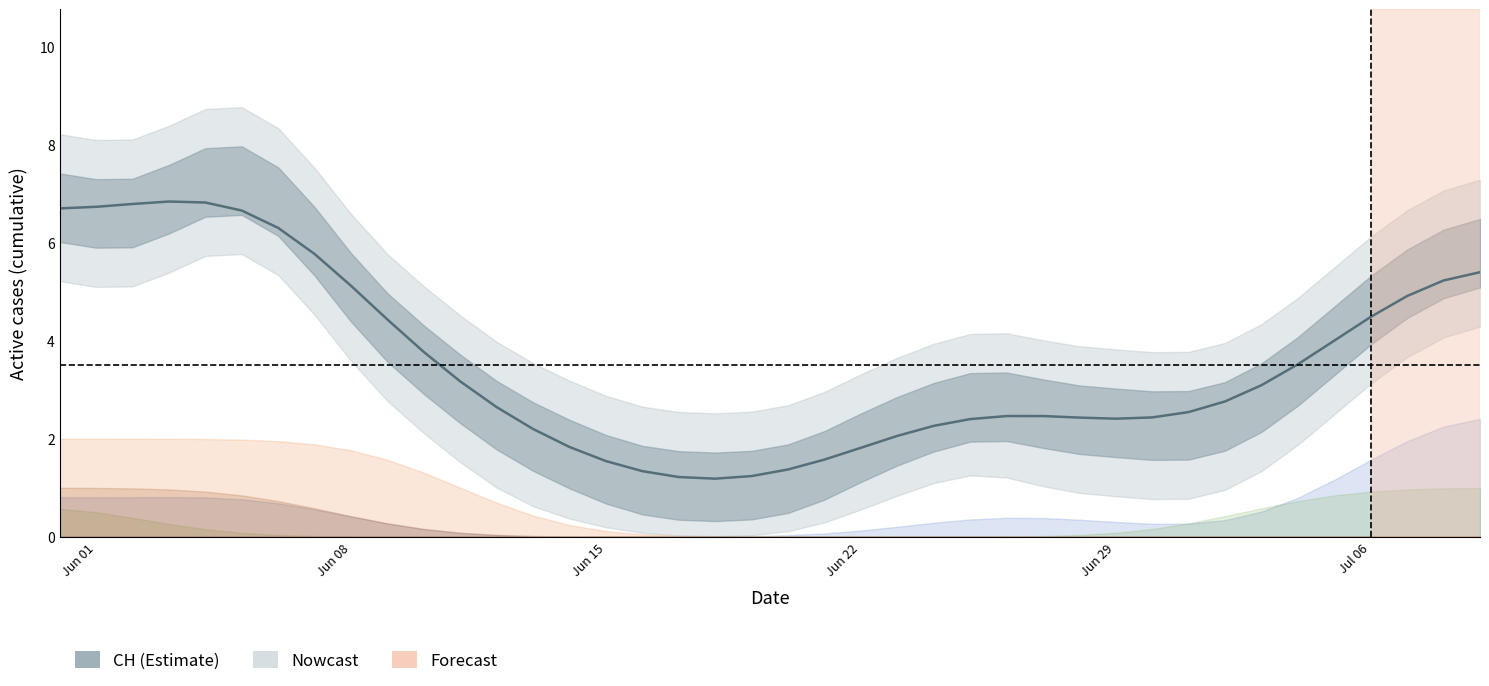

What is the difference between the second highest and minimum values?

5.6